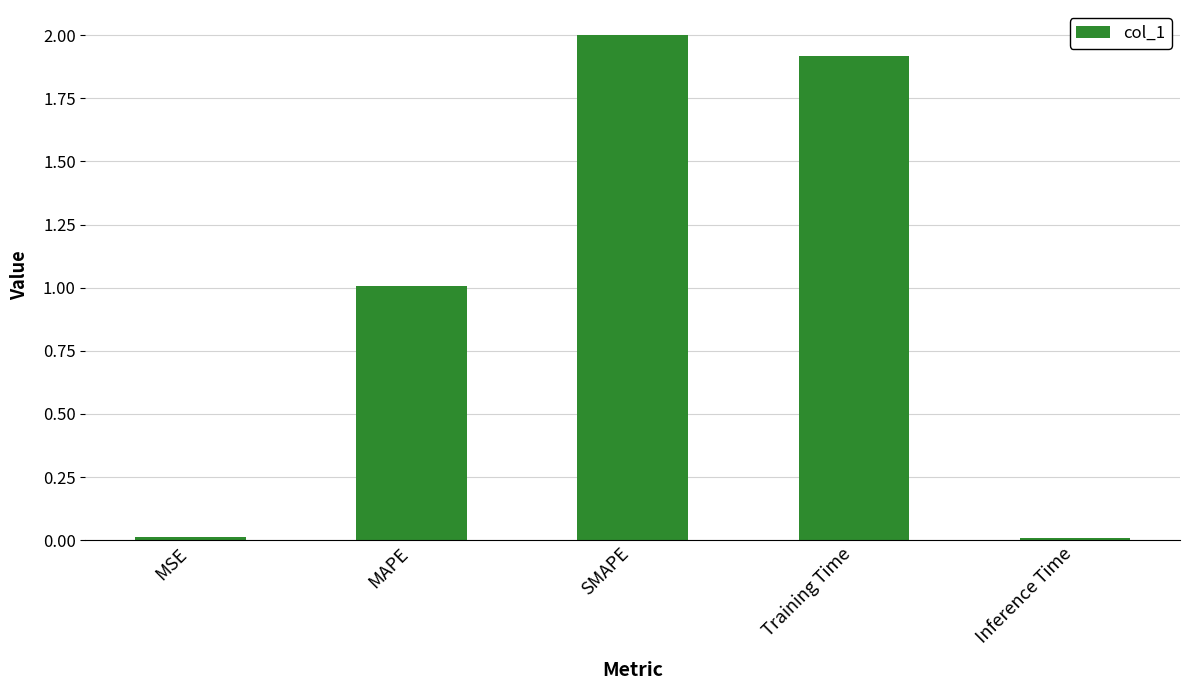

How many data points does each series have?

5